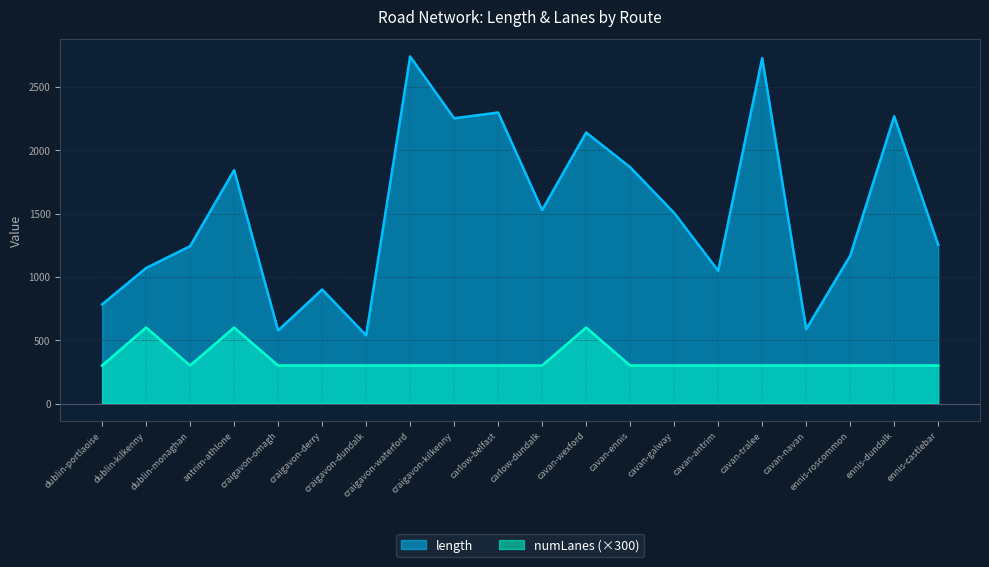

What is the label of the 15th point from the left?

cavan-antrim